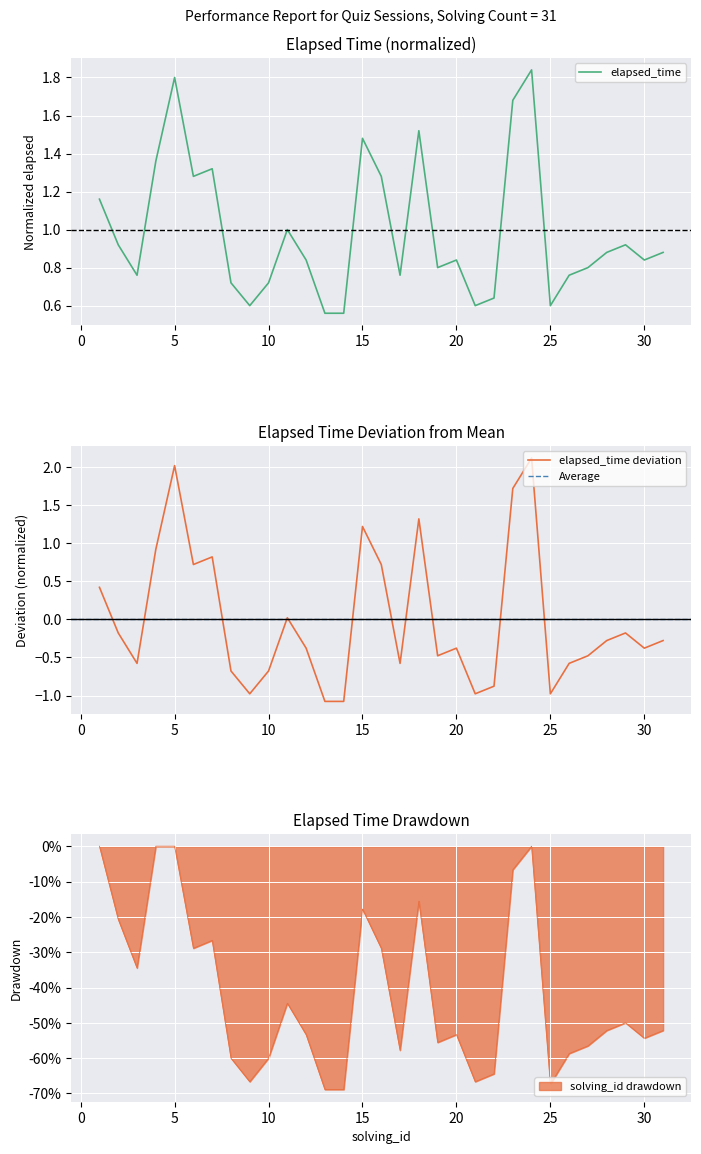

What is the sum of the values at 20 and 15?

2.3